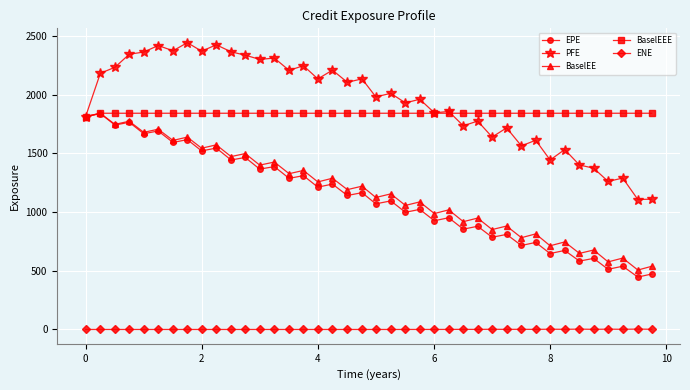

Which series has the largest total across all categories?

PFE